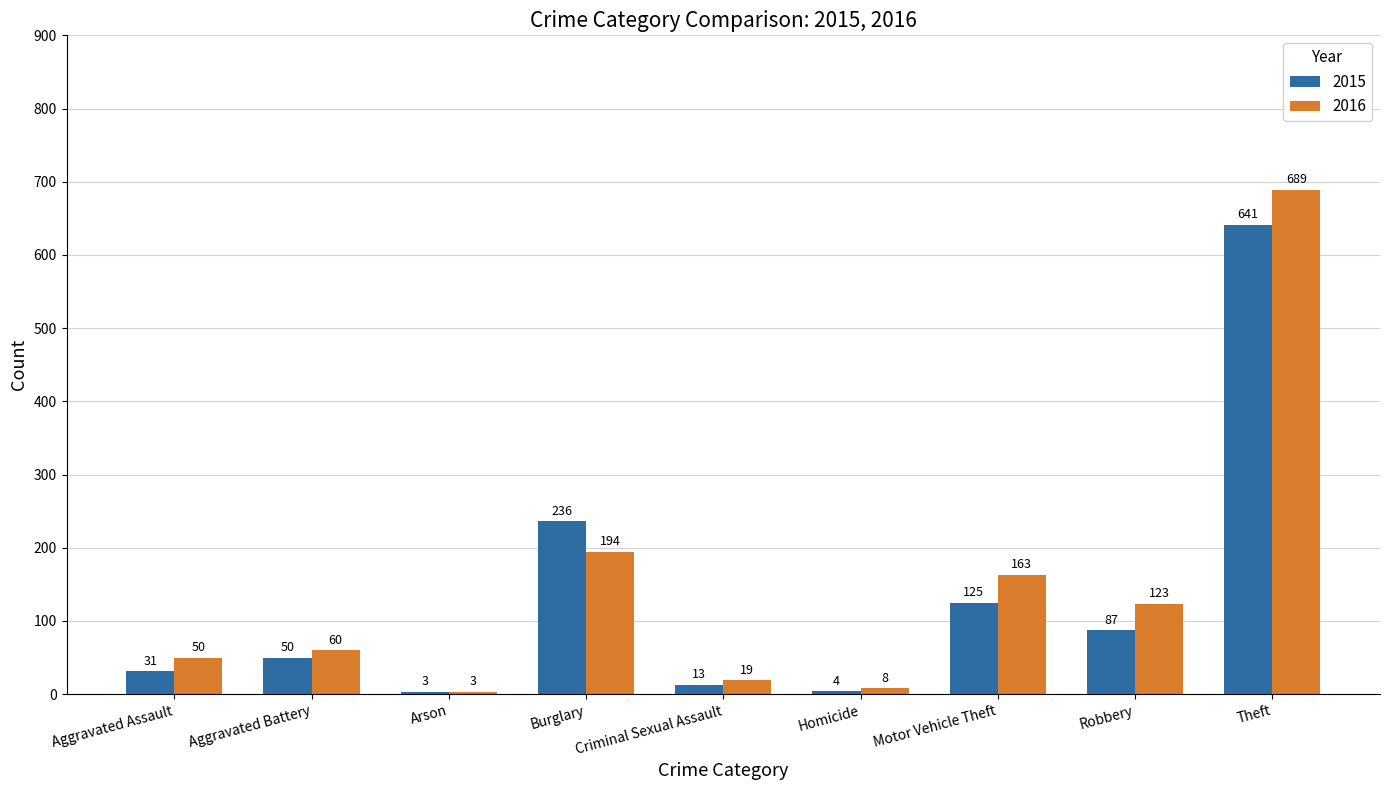

What is the sum of all 2015 values?

1190